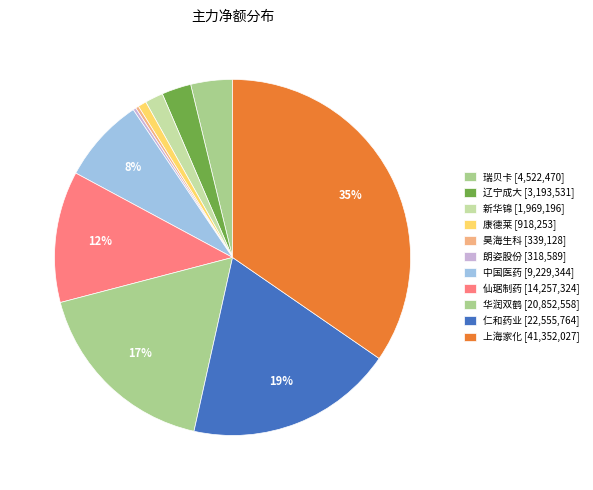

What is the smallest slice in the pie chart?

朗姿股份